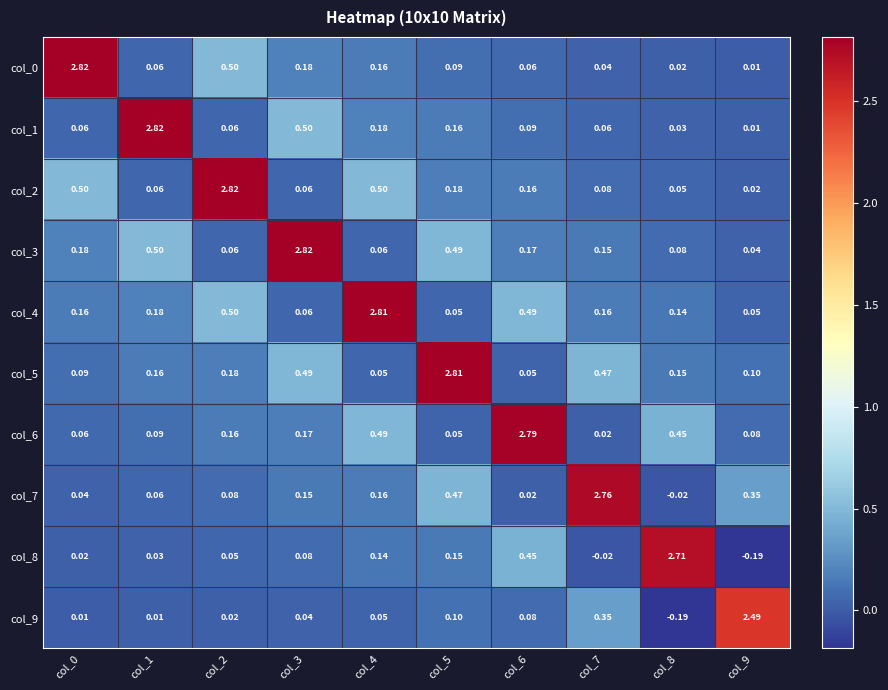

How many data points in col_8 are less than 0?

2